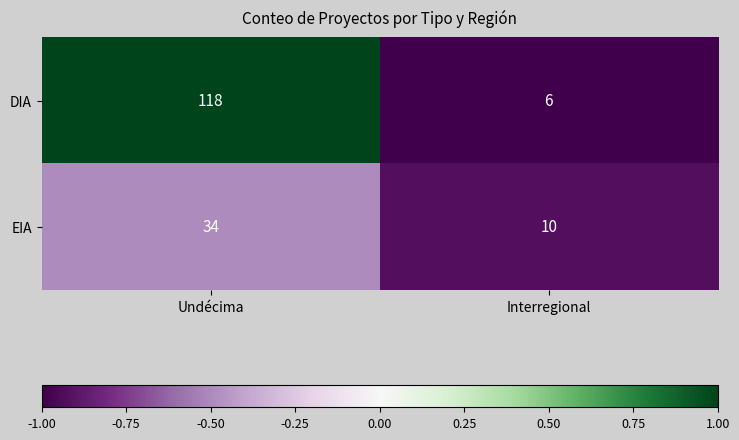

List the series in order of their overall mean, highest first.

DIA, EIA